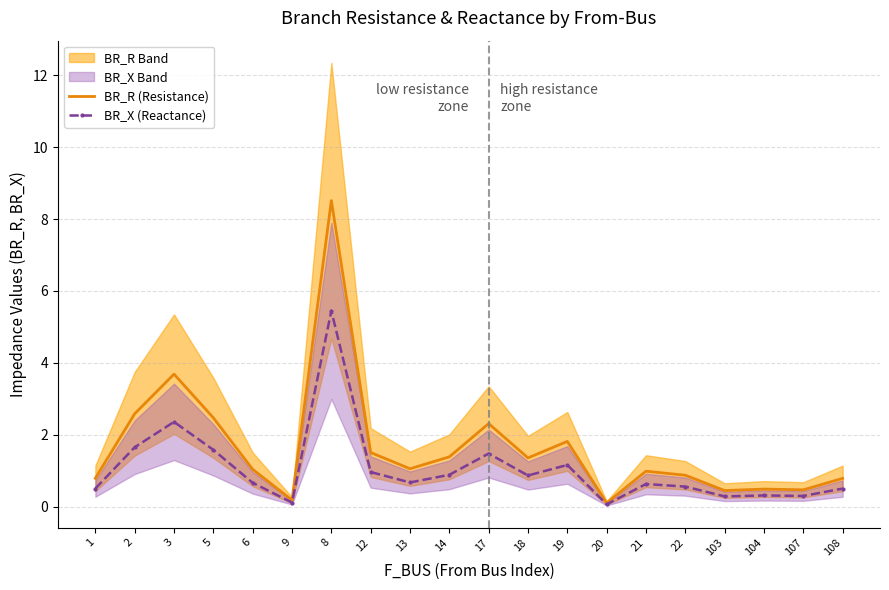

True or false: BR_R (Resistance) and BR_X (Reactance) intersect in this chart.

False